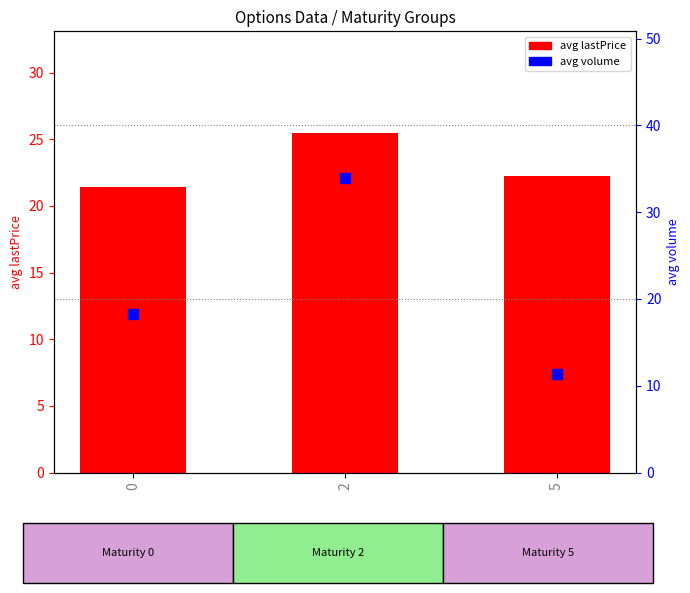

At how many categories does at least one series exceed 14?

3